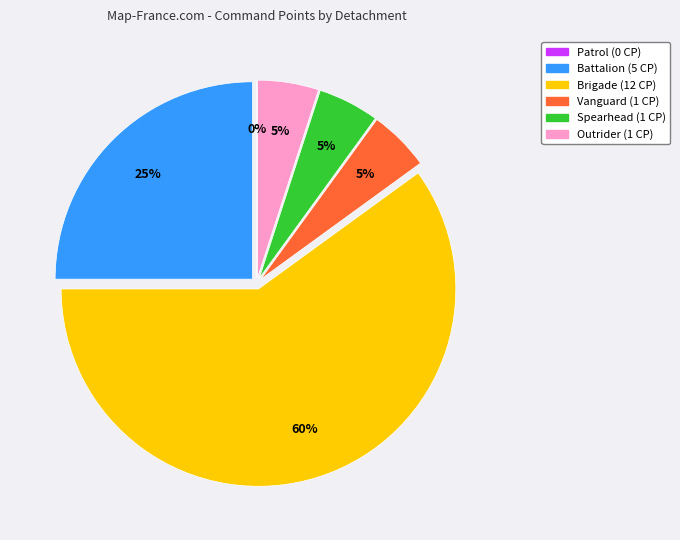

Is it true that Spearhead is 5% of the pie?

True